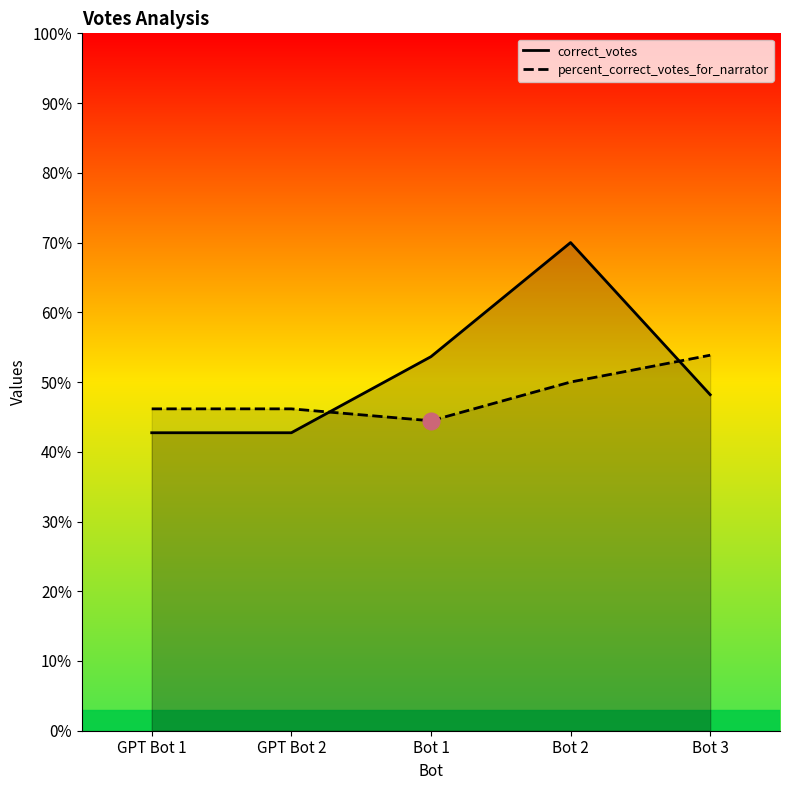

Rank the series at GPT Bot 1 from highest to lowest value.

percent_correct_votes_for_narrator, correct_votes